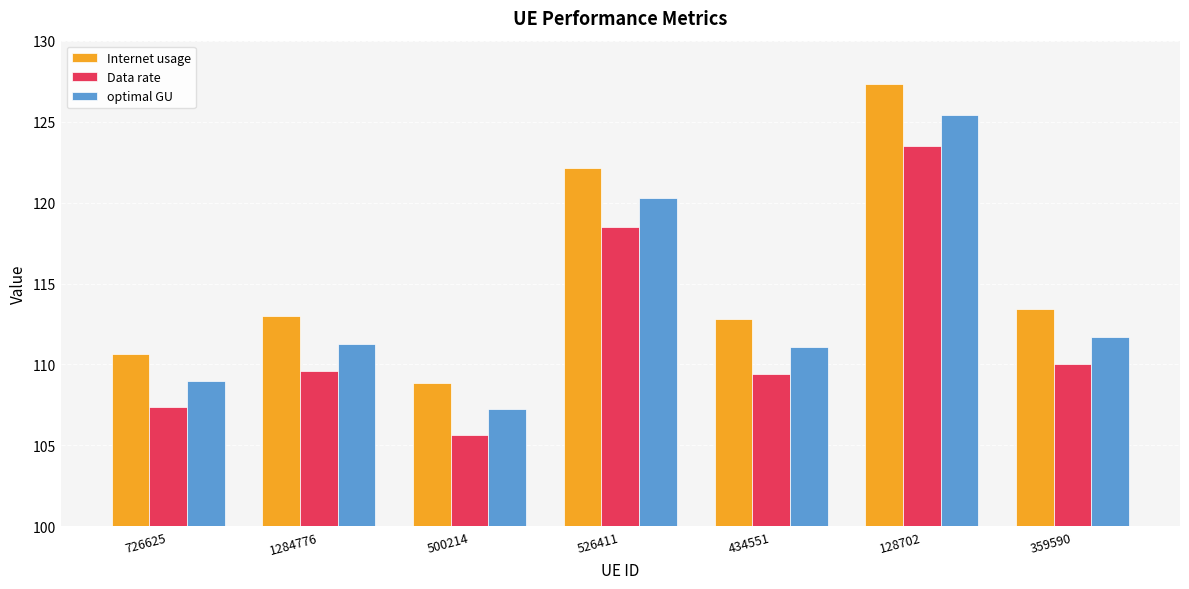

What is the total value across all series at 726625?

327.0